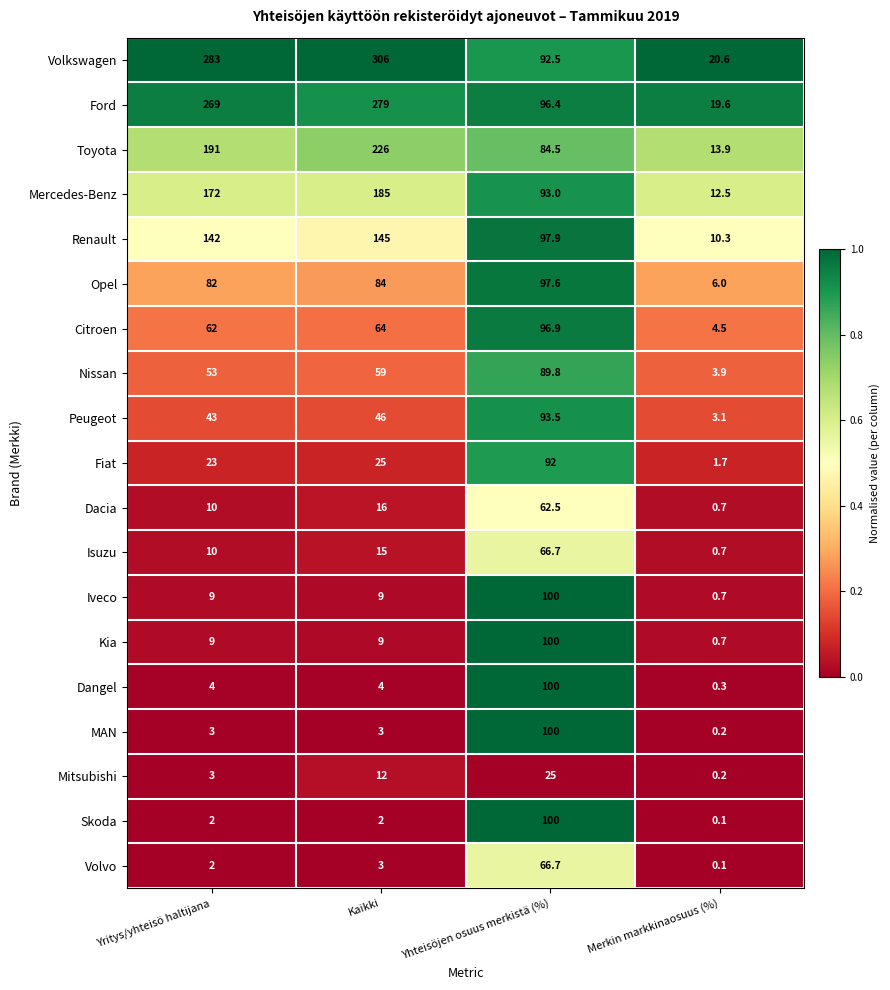

Where is Isuzu nearest to the value 33?

Kaikki